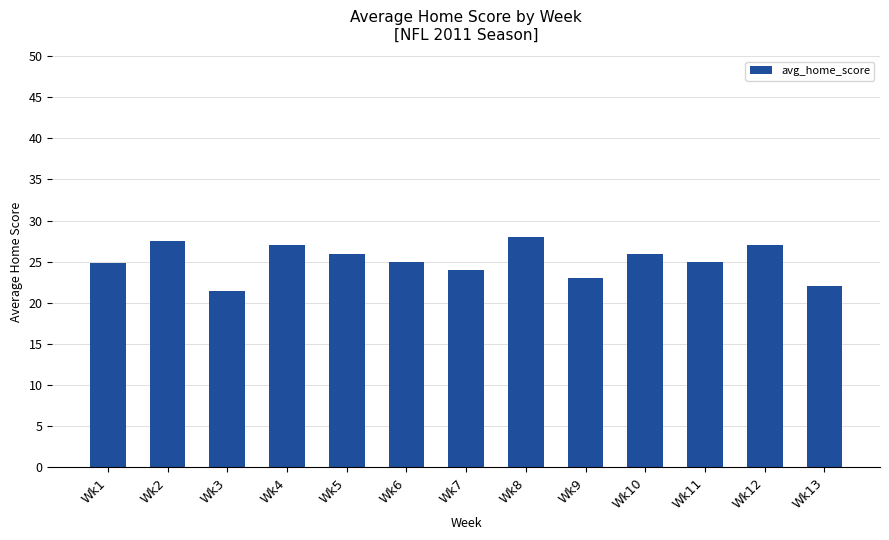

Count the number of data series in this chart.

1